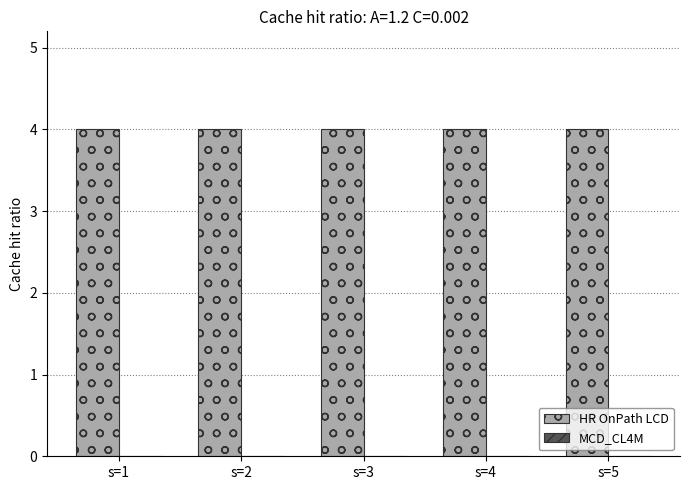

Reading right to left, list all the values displayed in this chart.

HR OnPath LCD: 4	4	4	4	4
MCD_CL4M: 0	0	0	0	0